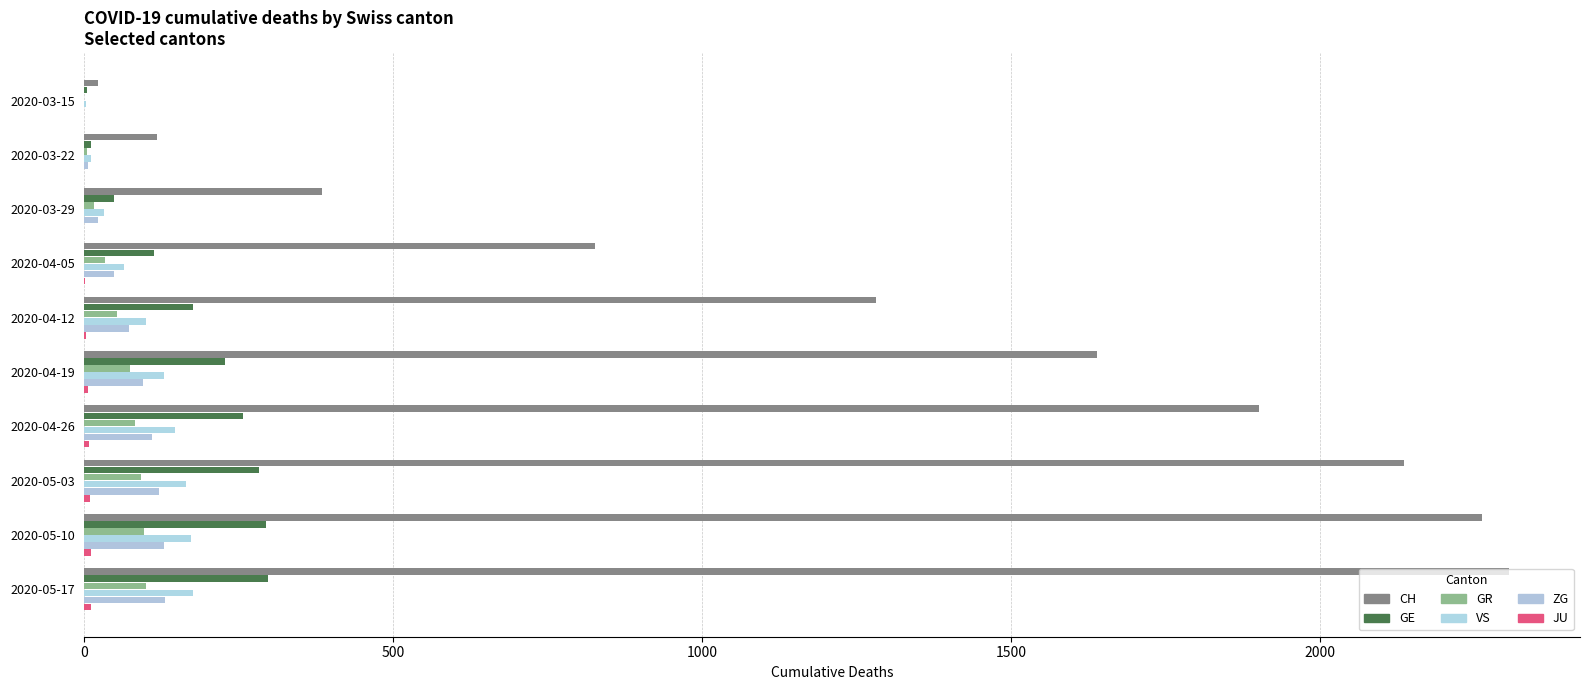

How many distinct data groups are displayed?

6